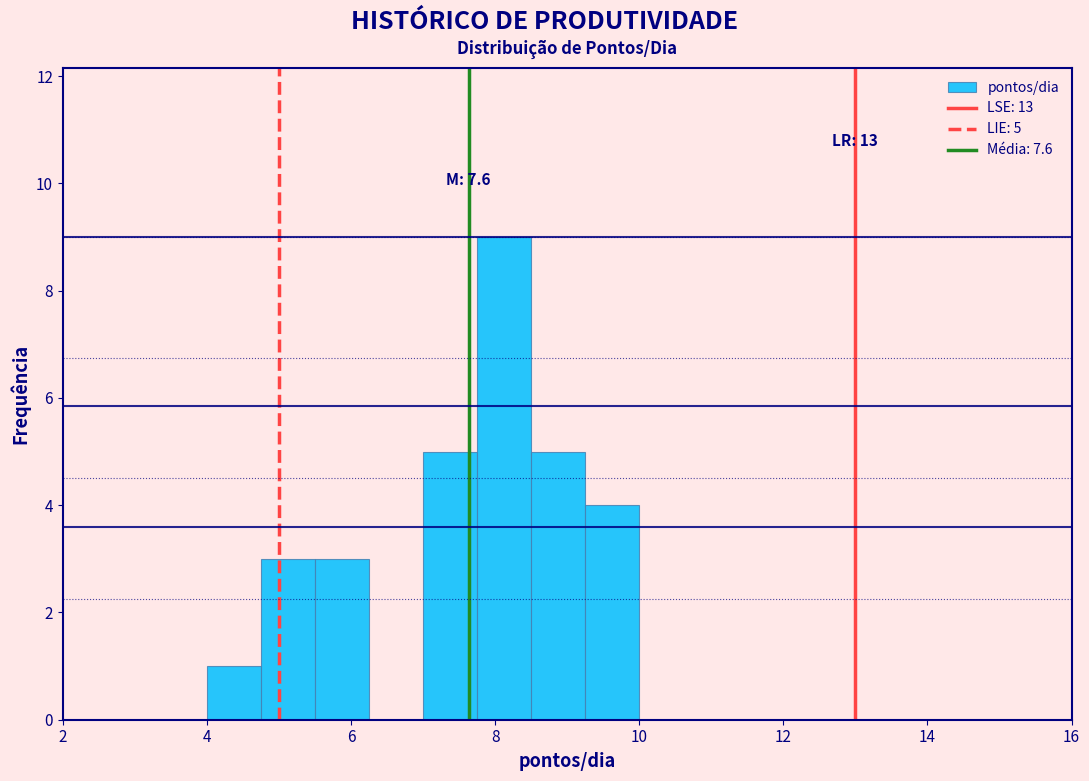

Around what value on the x-axis is the tallest bar? Give the approximate position of its centre, as read against the axis.

8.2